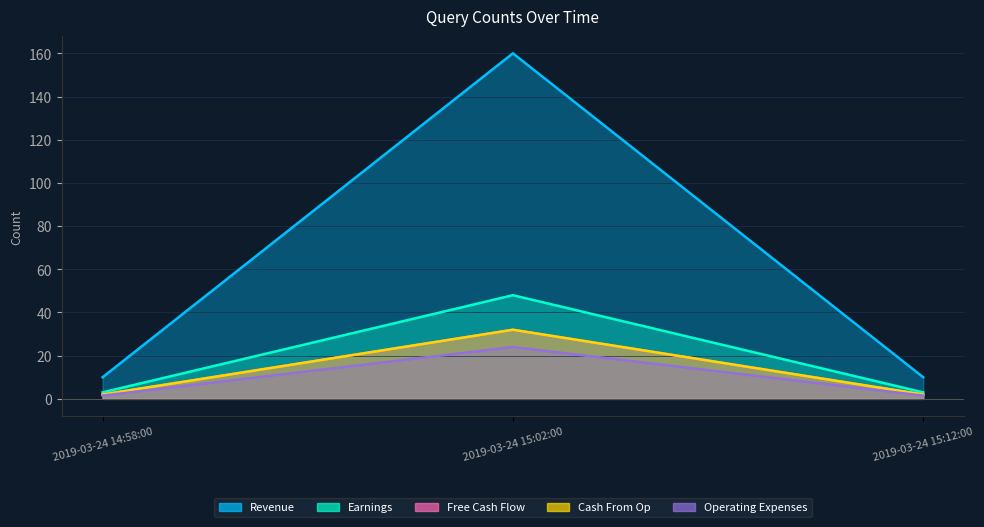

Which has a higher value, 2019-03-24 15:12:00 or 2019-03-24 15:02:00?

2019-03-24 15:02:00